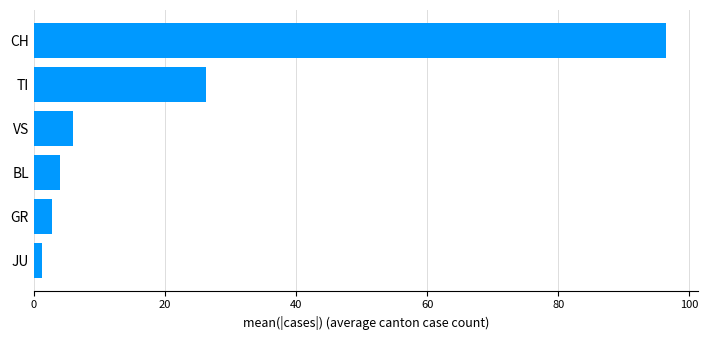

Between TI and BL, which is larger?

TI